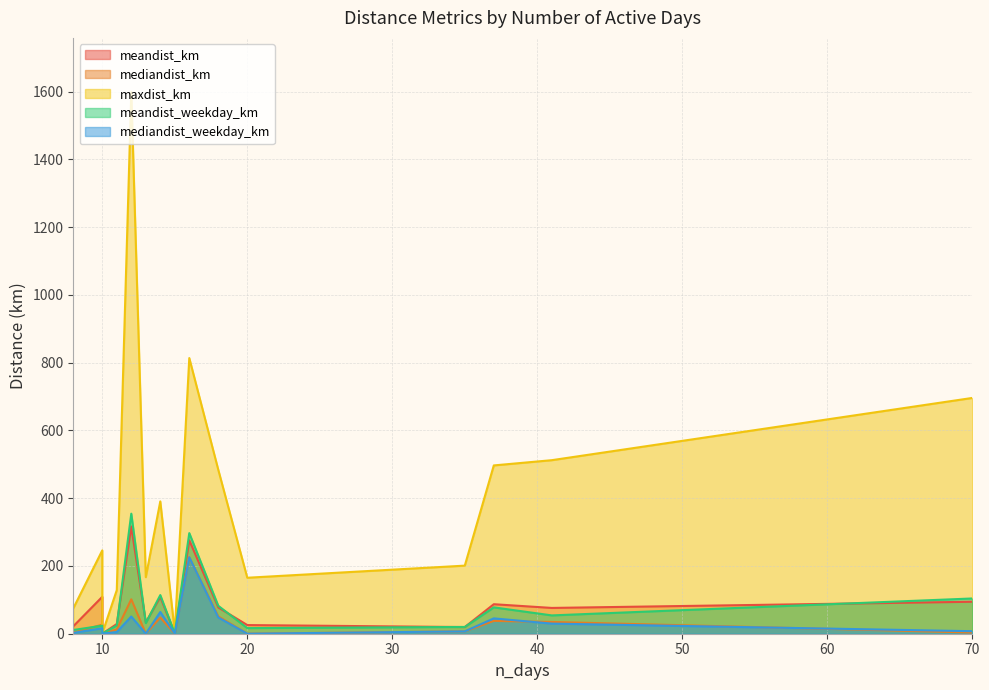

What is the sum of all maxdist_km values?

5979.0